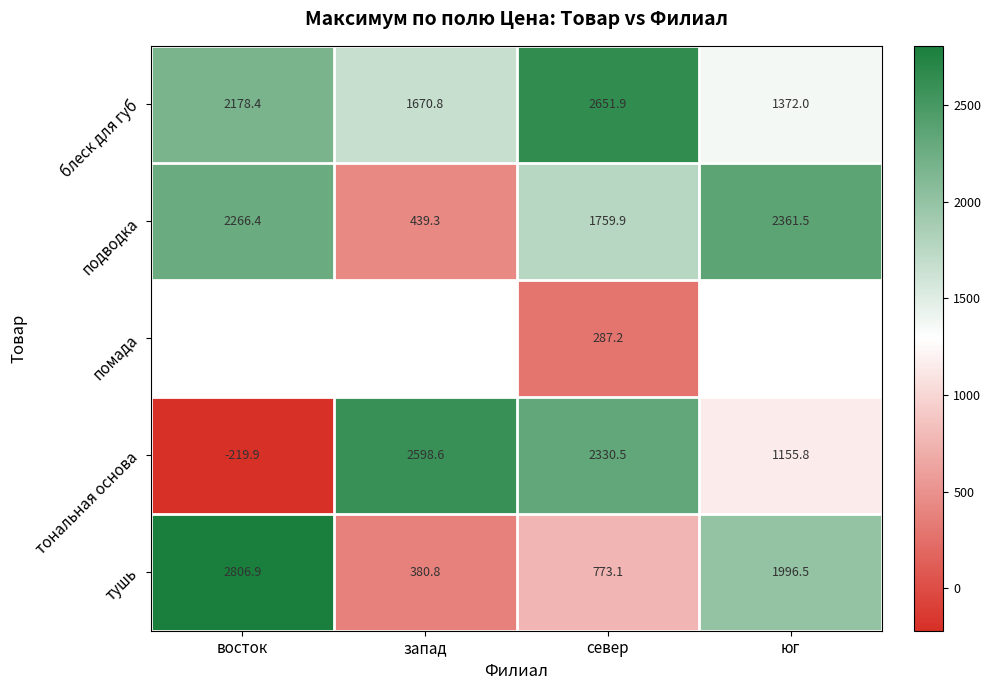

Is the value of блеск для губ at юг greater than the value of тональная основа at север?

No